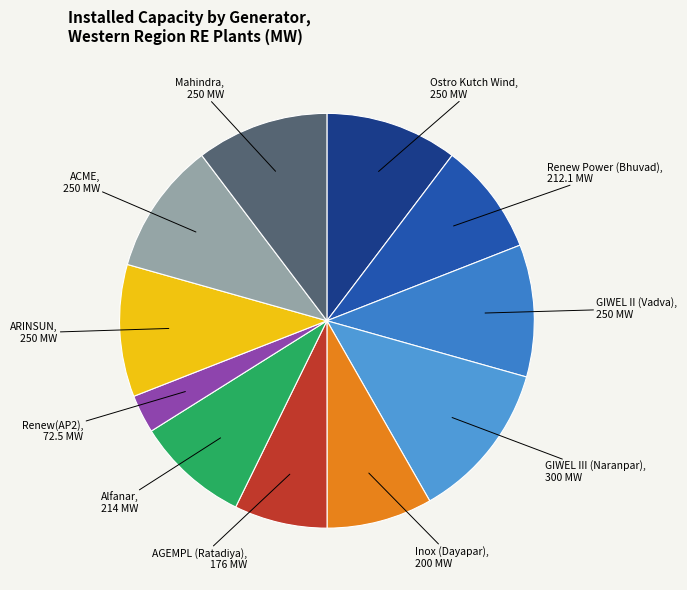

Which category has the biggest portion of the pie?

GIWEL III (Naranpar)